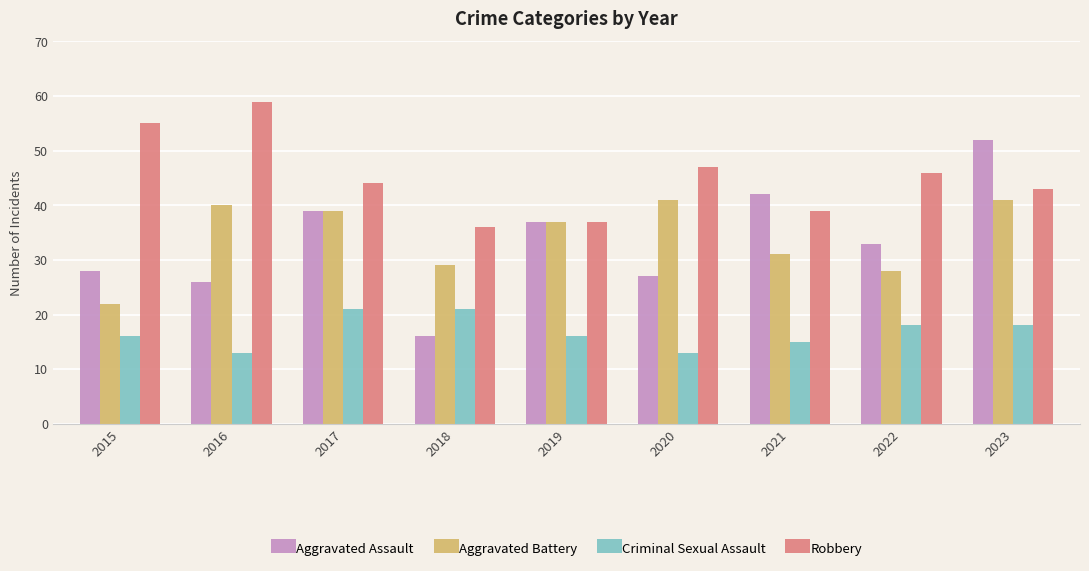

What is the spread (max minus min) of values at 2023?

34